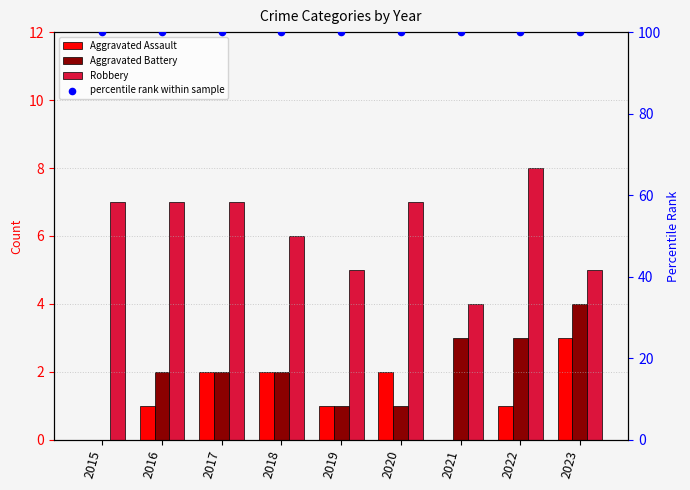

Which series has the largest total across all categories?

percentile rank within sample